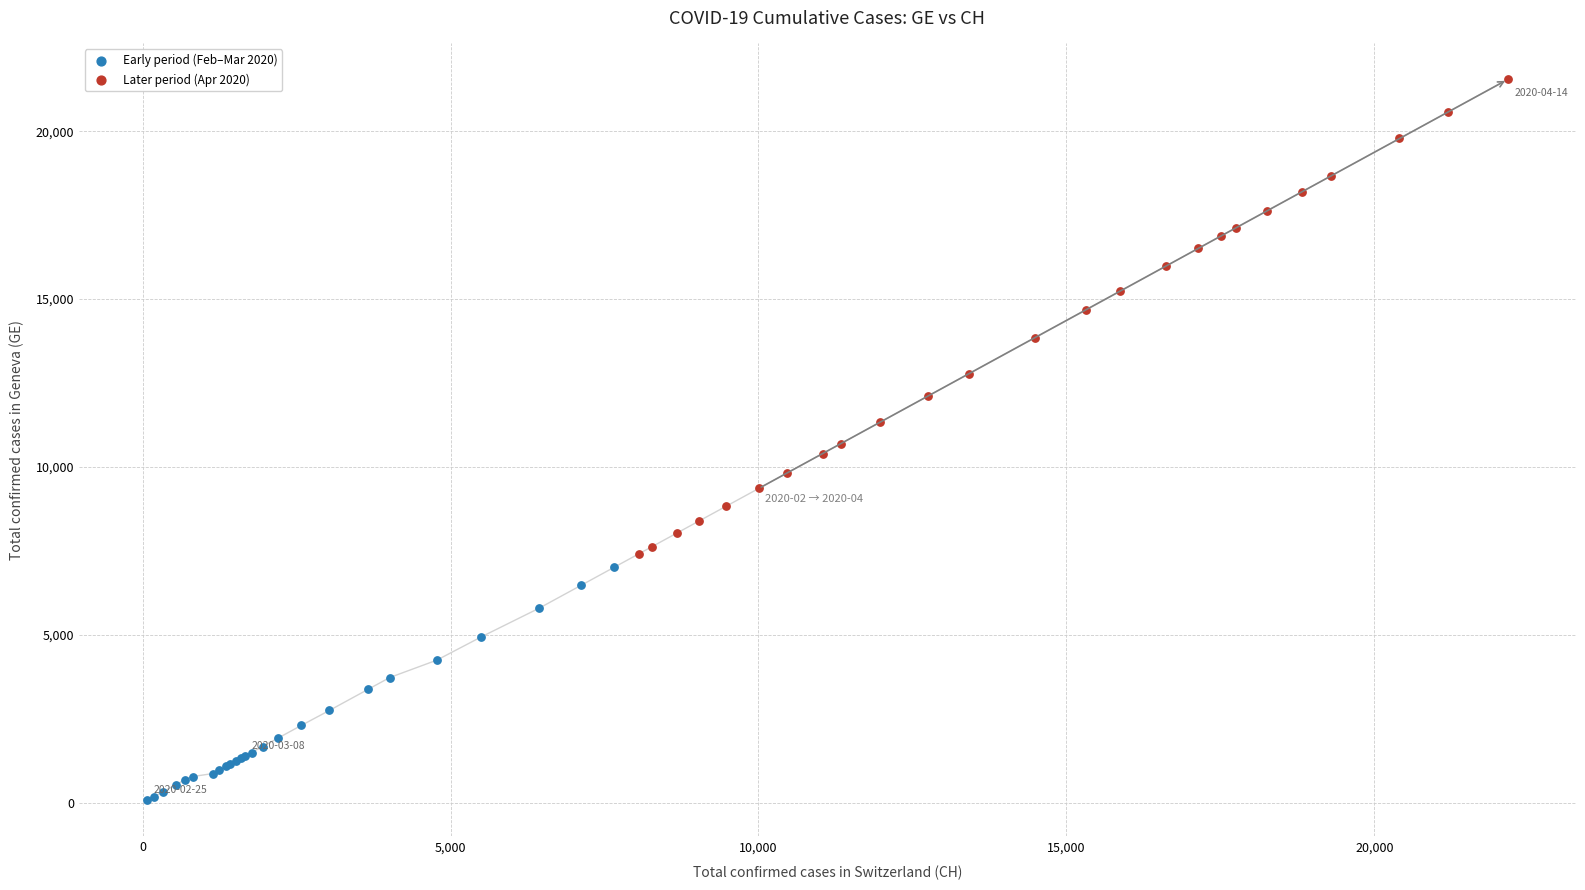

Which series contains the highest Y value?

Later period (Apr 2020)